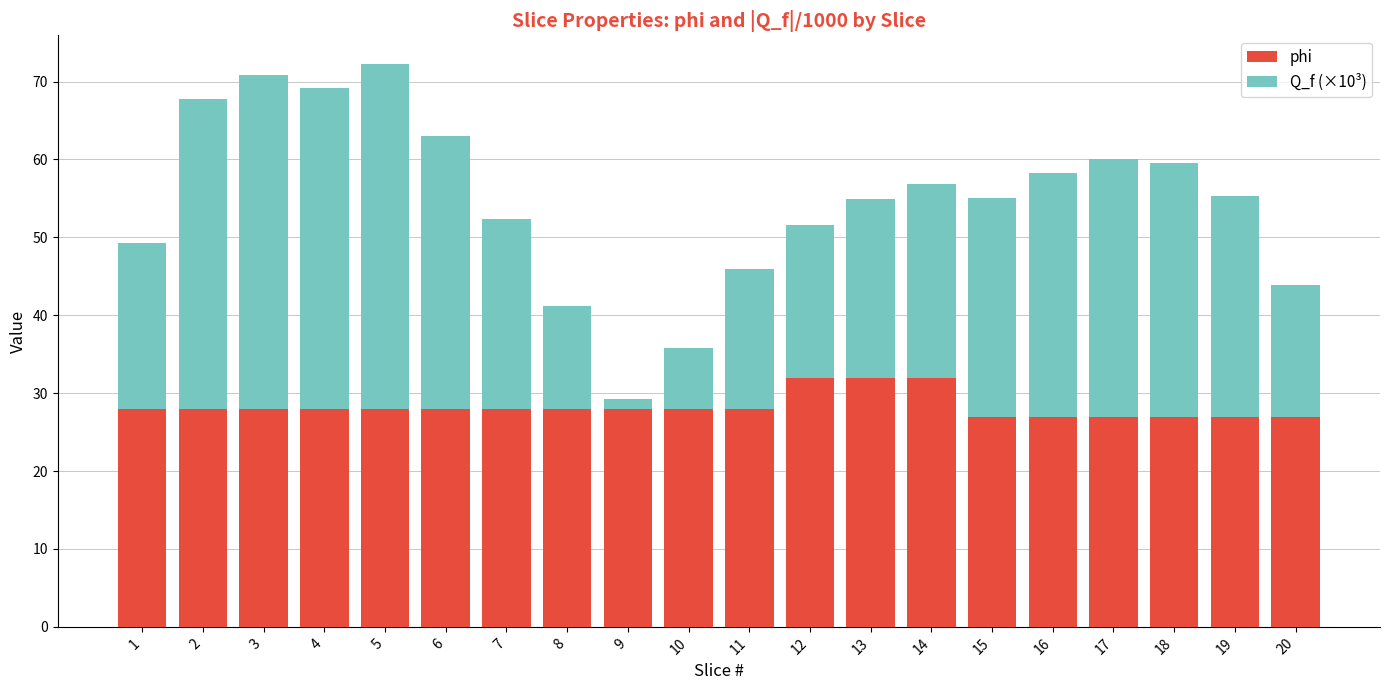

What is the total value across all series at 15?

55.1